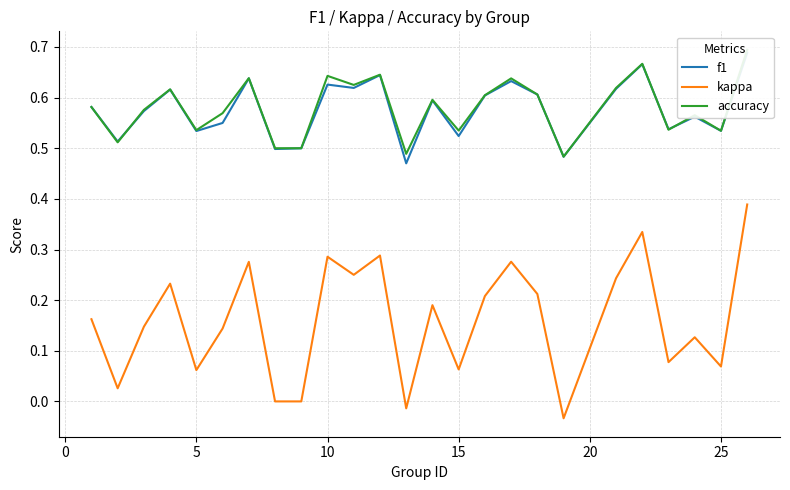

Is it true that kappa equals 0.0 at 25?

False